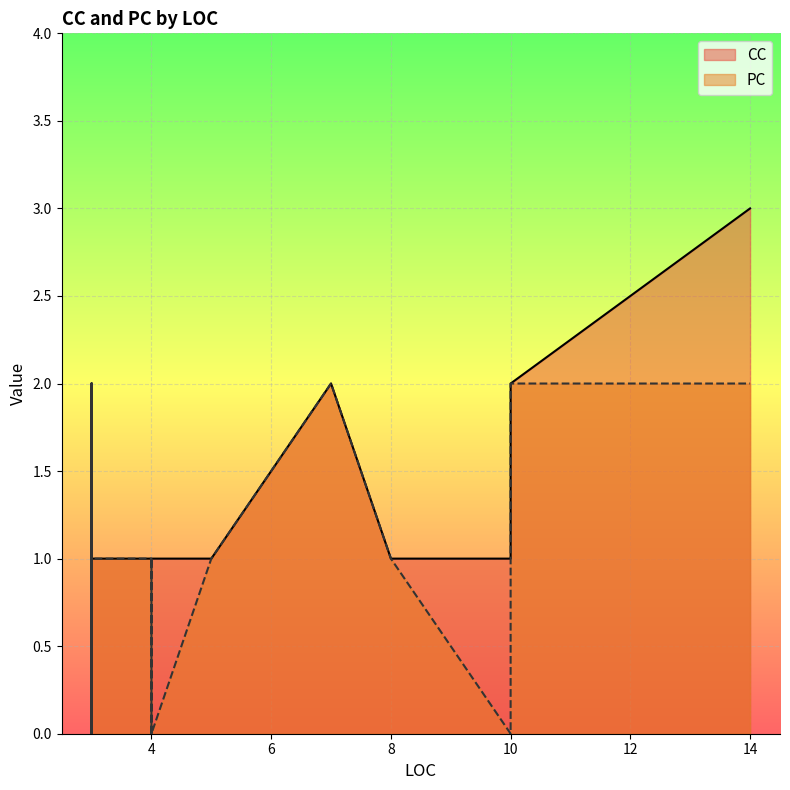

Rank the series by their average value, from lowest to highest.

PC, CC